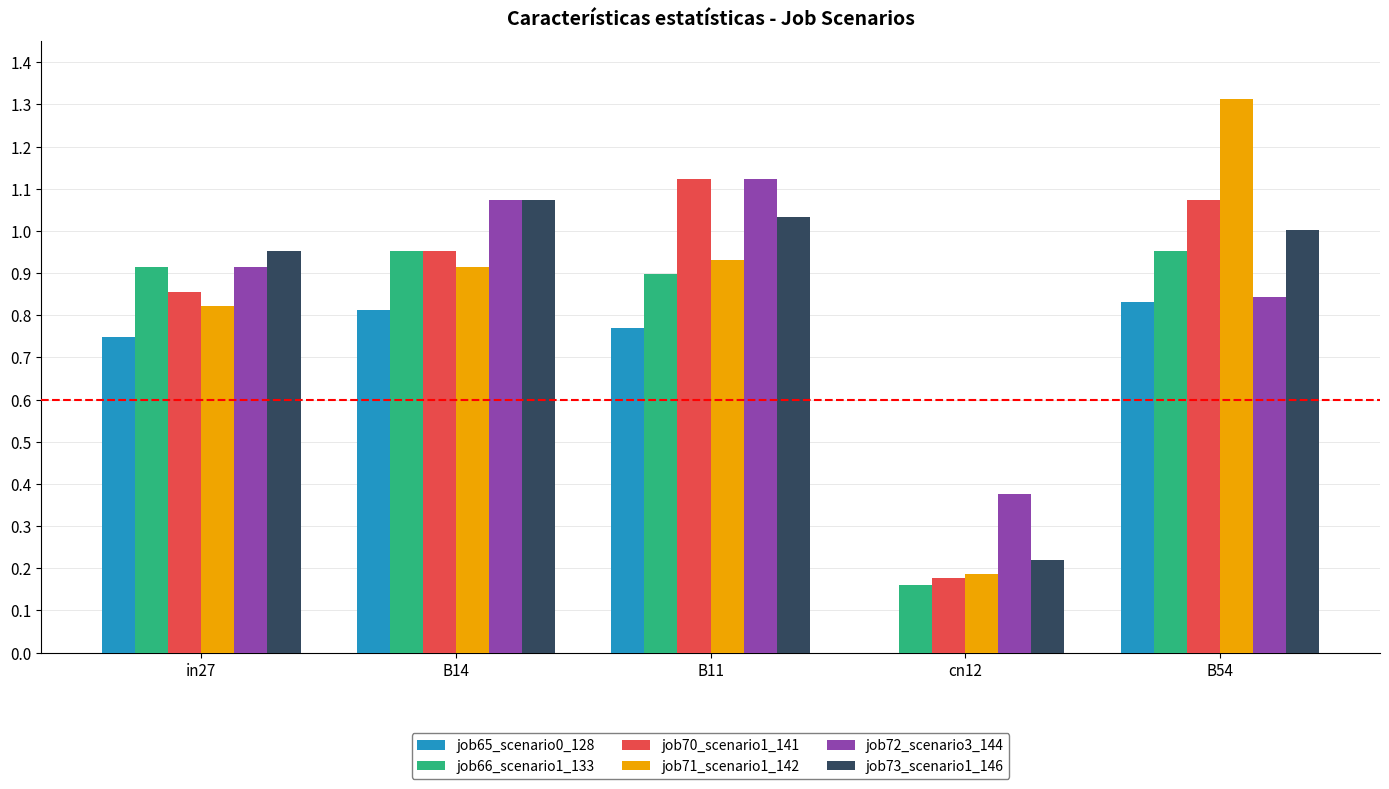

True or false: job72_scenario3_144 has a value of 0.8 at B54.

True